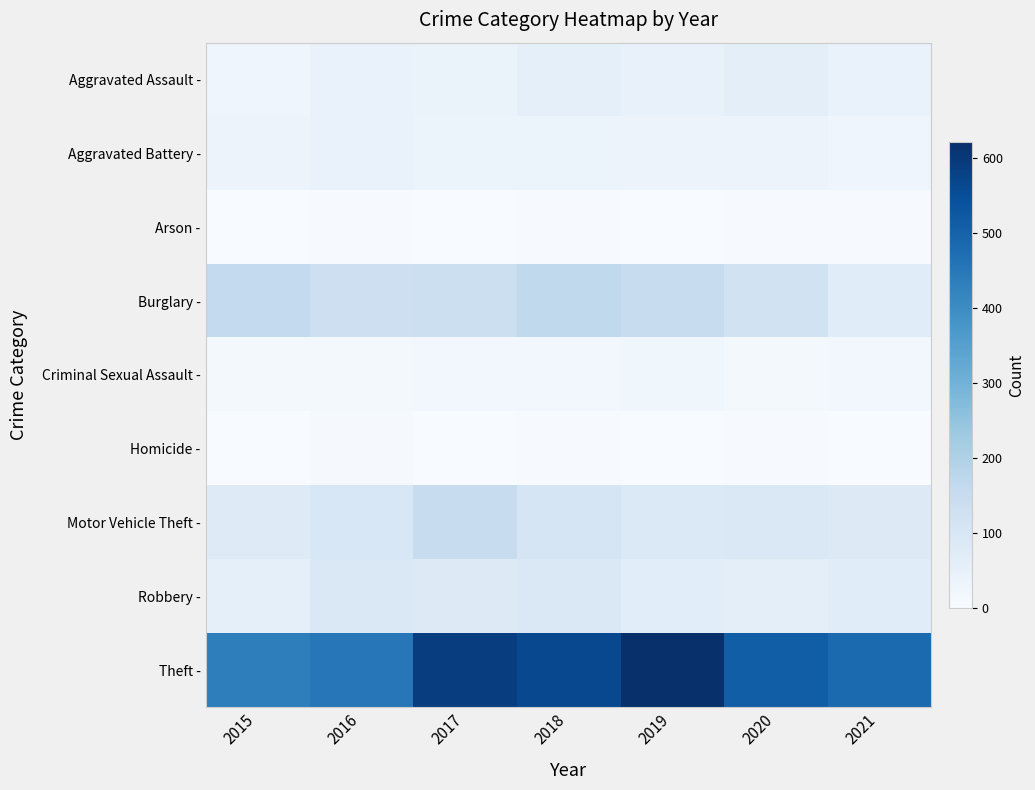

At which category does the chart reach its minimum across all series?

2017